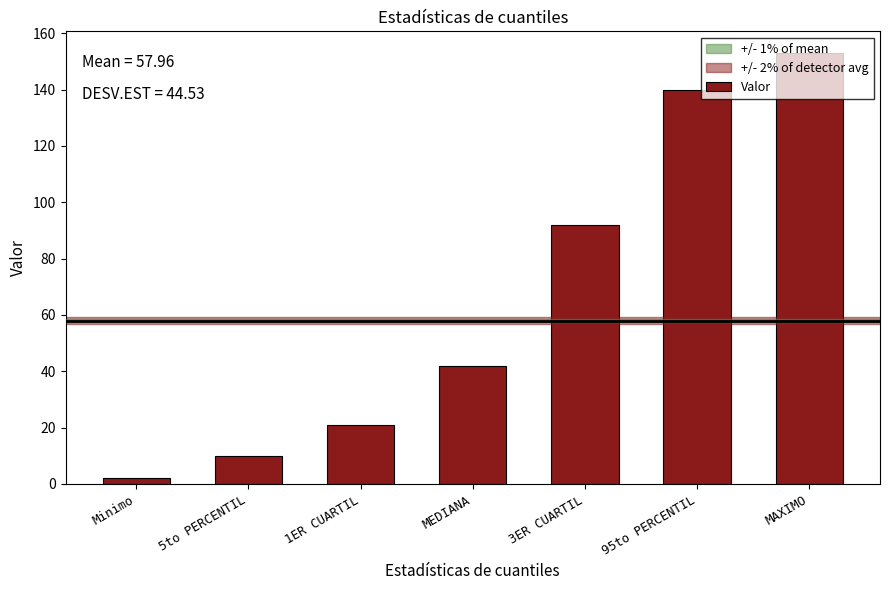

Where is the data nearest to the value 77?

3ER CUARTIL